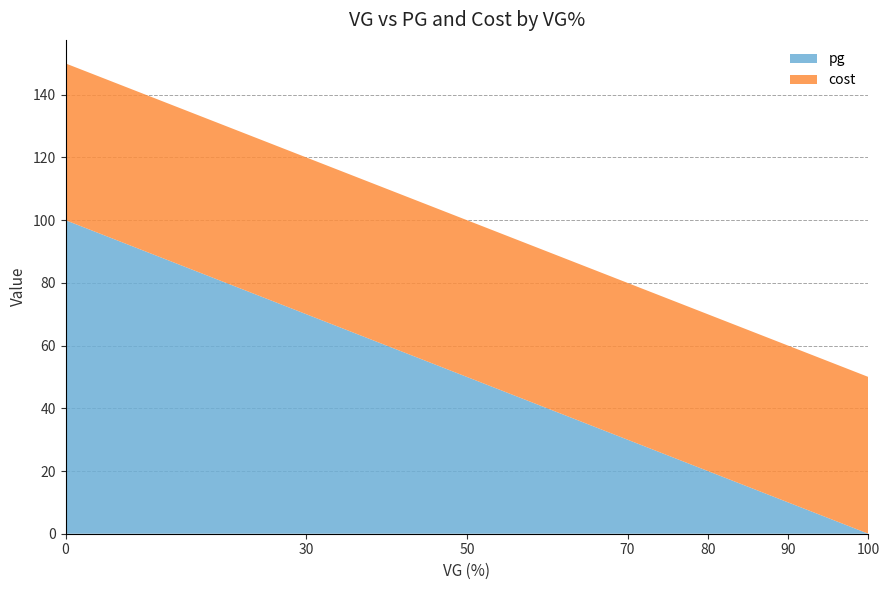

List the labels in order of pg value, smallest first.

100, 90, 80, 70, 50, 30, 0